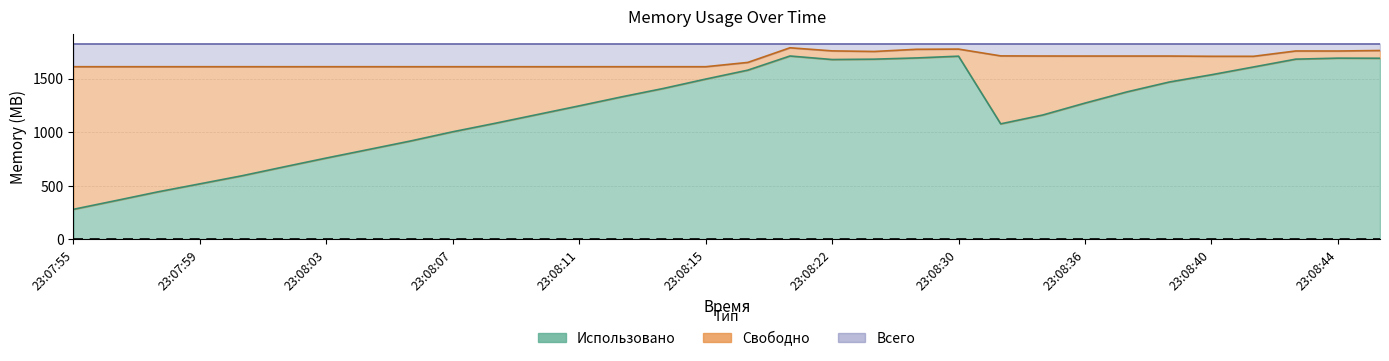

What position from the right is 23:08:12?

19